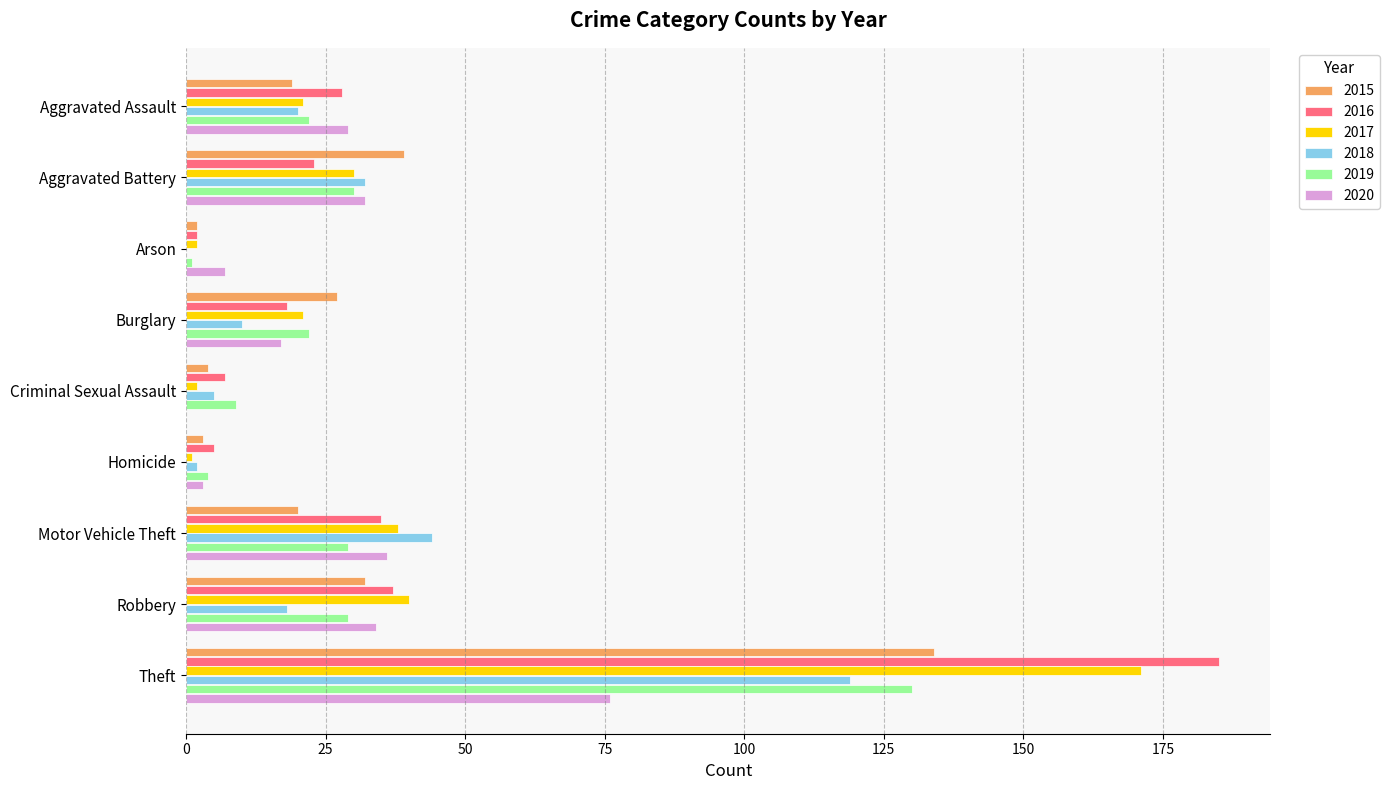

What is the maximum value shown in the chart?

185